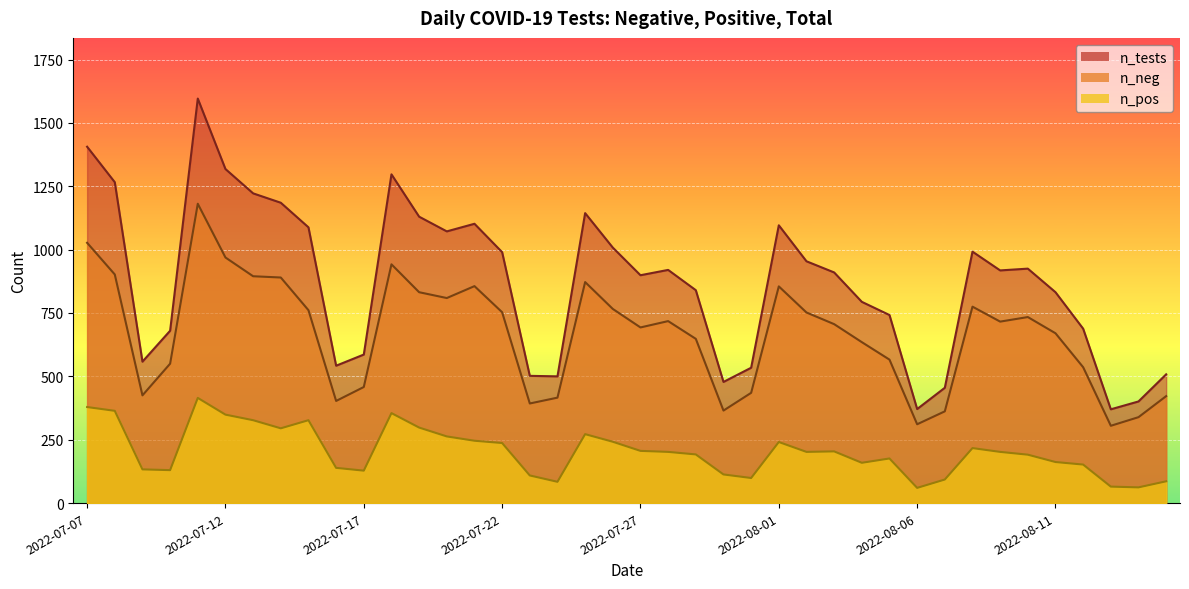

What is the difference between the n_tests values at 2022-07-15 and 2022-07-09?

530